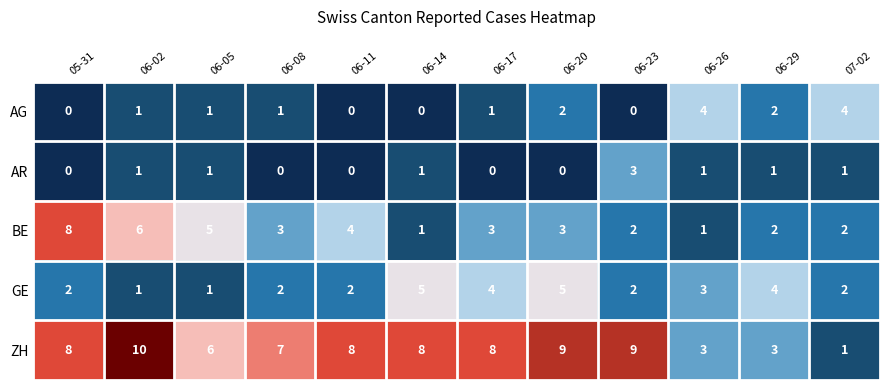

Rank the series by their maximum value, from lowest to highest.

AR, AG, GE, BE, ZH